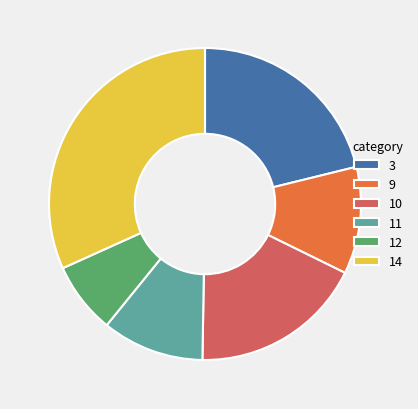

Combined, do 10 and 3 account for over 50%?

No